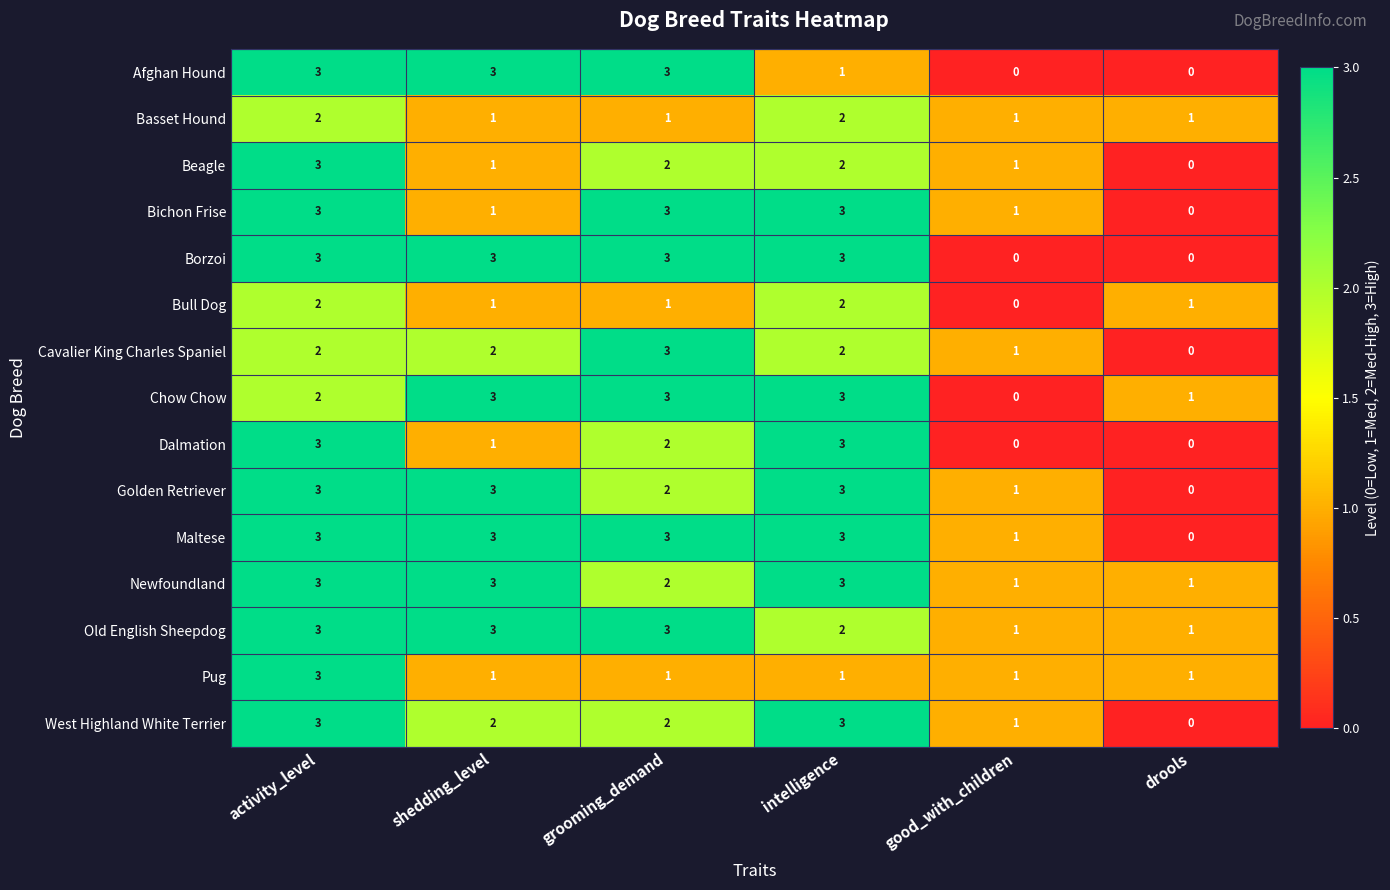

Count the Maltese values in the range 1 to 3.

5